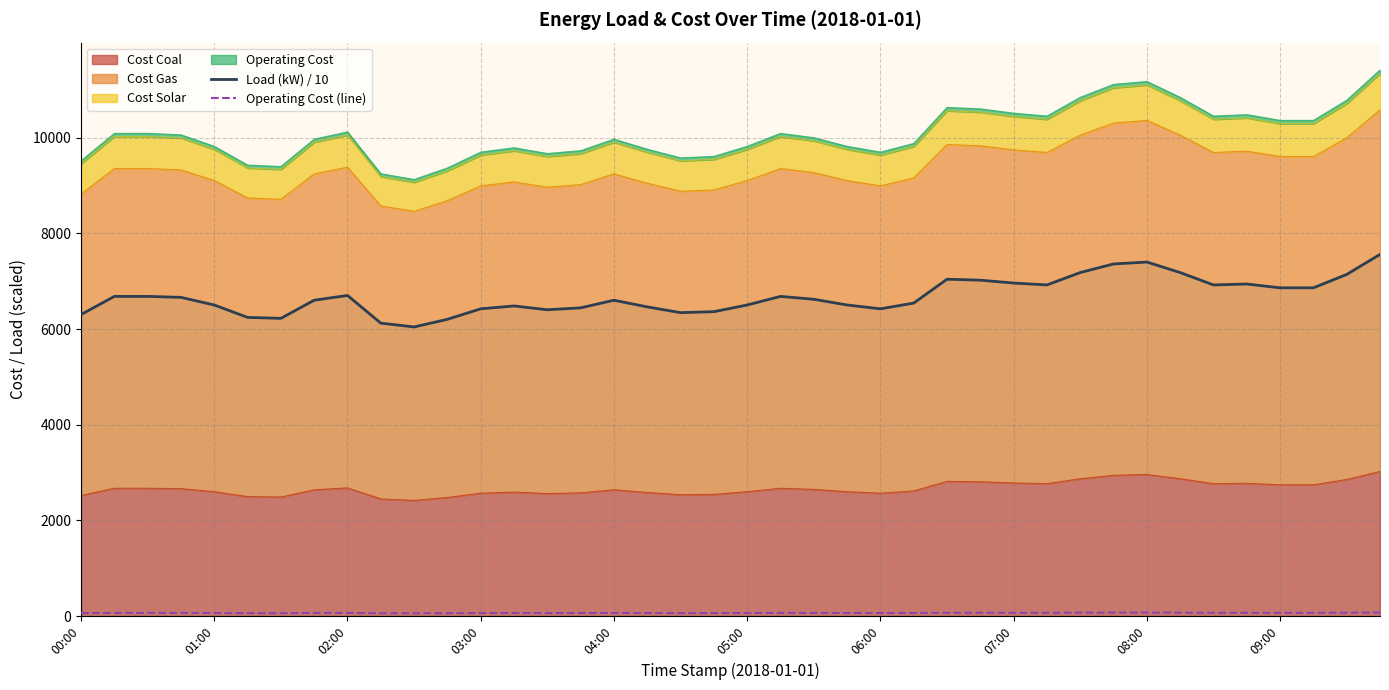

Reading left to right, what are all the values shown in this chart?

Load (kW) / 10: 6304.2	6683.3	6683.3	6663.3	6503.7	6244.4	6224.4	6603.5	6703.2	6124.7	6044.9	6204.5	6423.9	6483.8	6404.0	6443.9	6603.5	6463.8	6344.1	6364.1	6503.7	6683.3	6623.4	6503.7	6423.9	6543.6	7042.4	7022.4	6962.6	6922.7	7182.0	7361.6	7401.5	7182.0	6922.7	6942.6	6862.8	6862.8	7142.1	7561.1
Operating Cost (line): 63.0	66.8	66.8	66.6	65.0	62.4	62.2	66.0	67.0	61.2	60.5	62.0	64.2	64.8	64.0	64.4	66.0	64.6	63.4	63.6	65.0	66.8	66.2	65.0	64.2	65.4	70.4	70.2	69.6	69.2	71.8	73.6	74.0	71.8	69.2	69.4	68.6	68.6	71.4	75.6